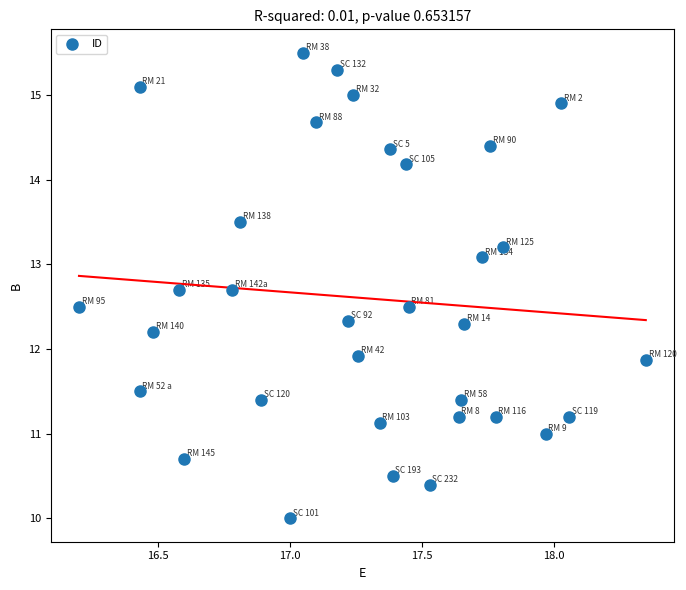

What is the range of X values (max minus min)?

2.2